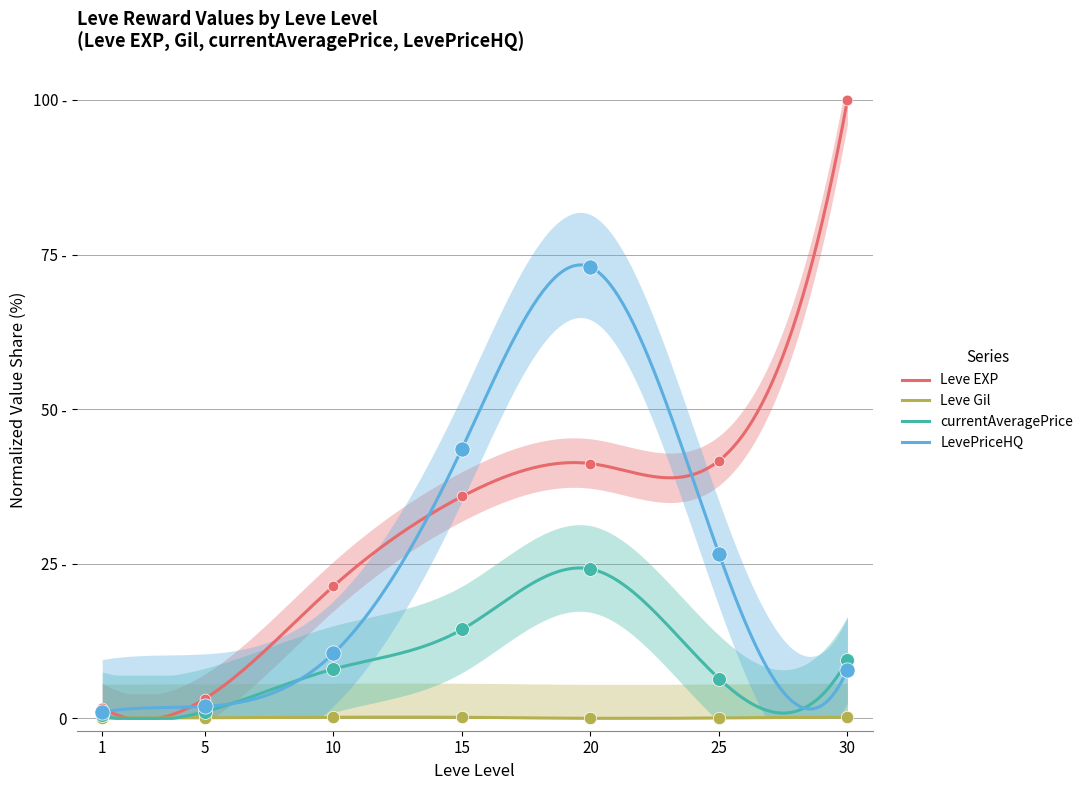

What are all the series names shown in the legend?

Leve EXP, Leve Gil, currentAveragePrice, LevePriceHQ